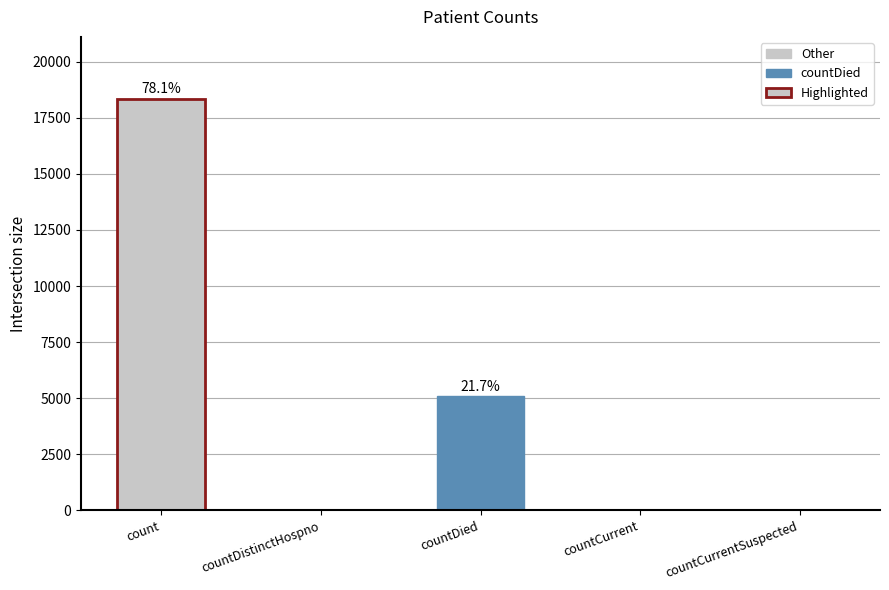

What is the change in value from count to countDied?

-13264